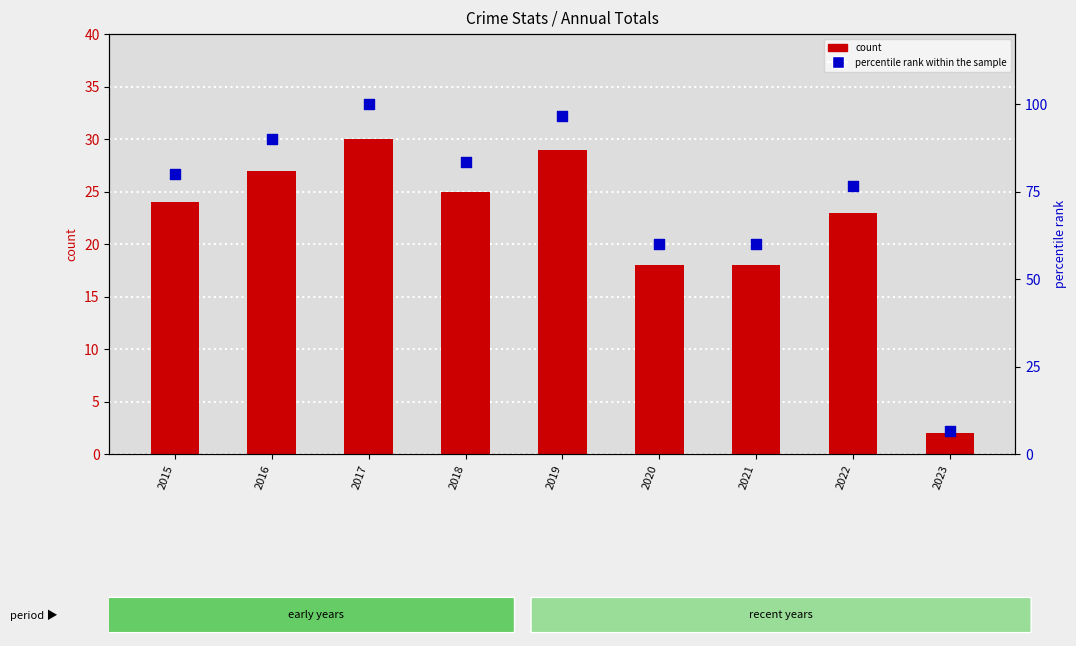

At how many categories does at least one series exceed 70?

6